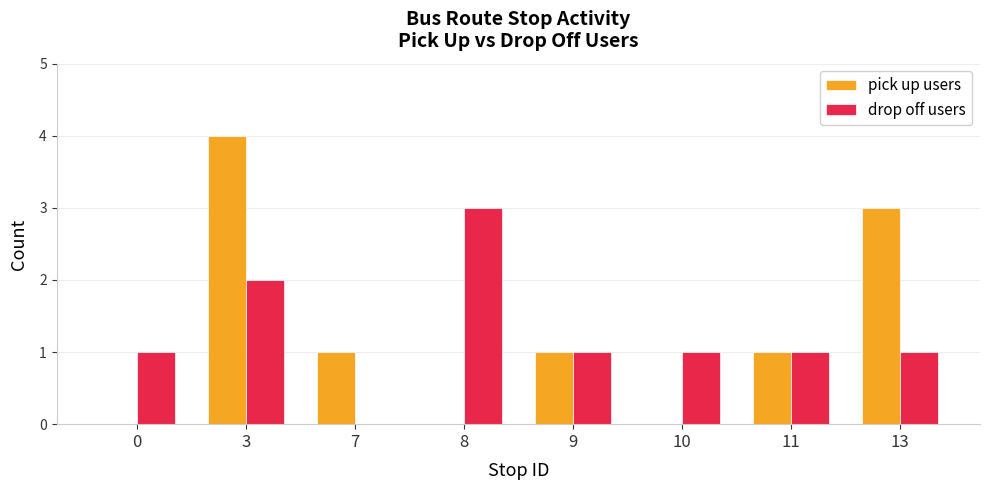

What is the average value of the drop off users series?

1